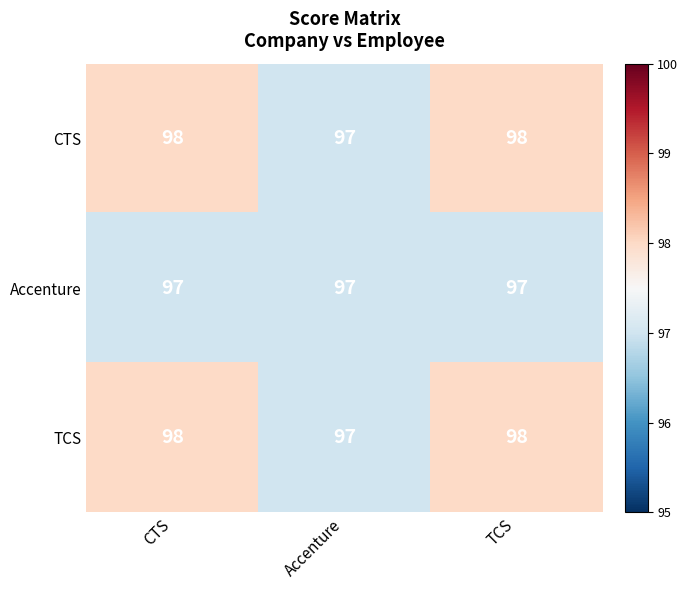

What is the total value across all series at Accenture?

291